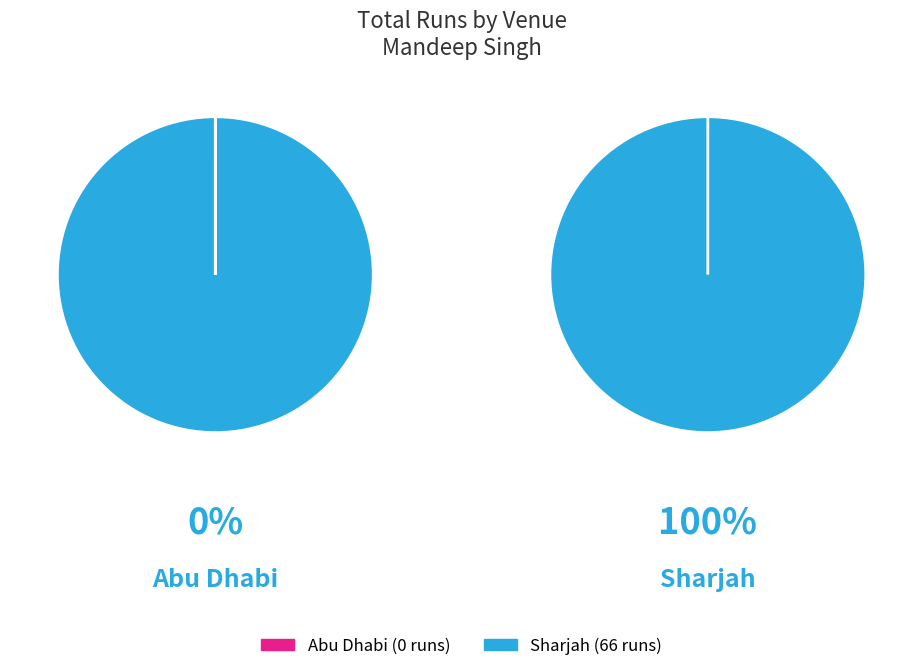

What is the majority slice?

Sharjah